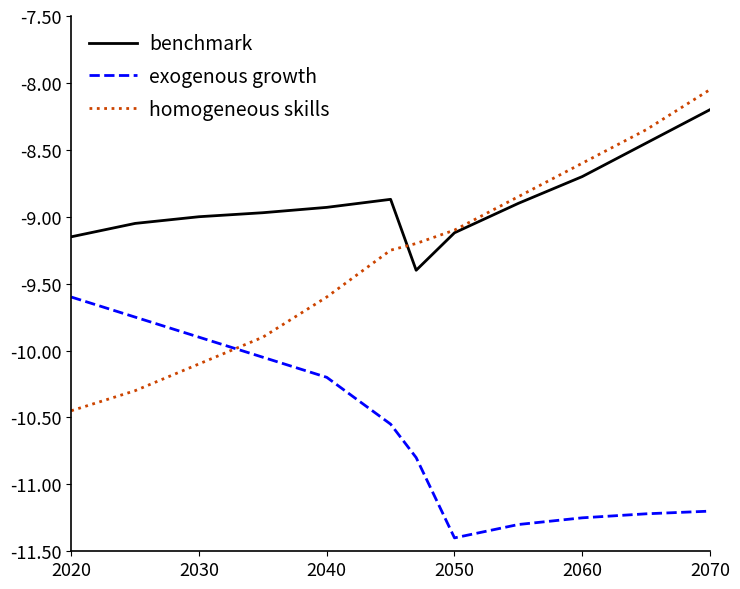

What is the minimum value for benchmark?

-9.4